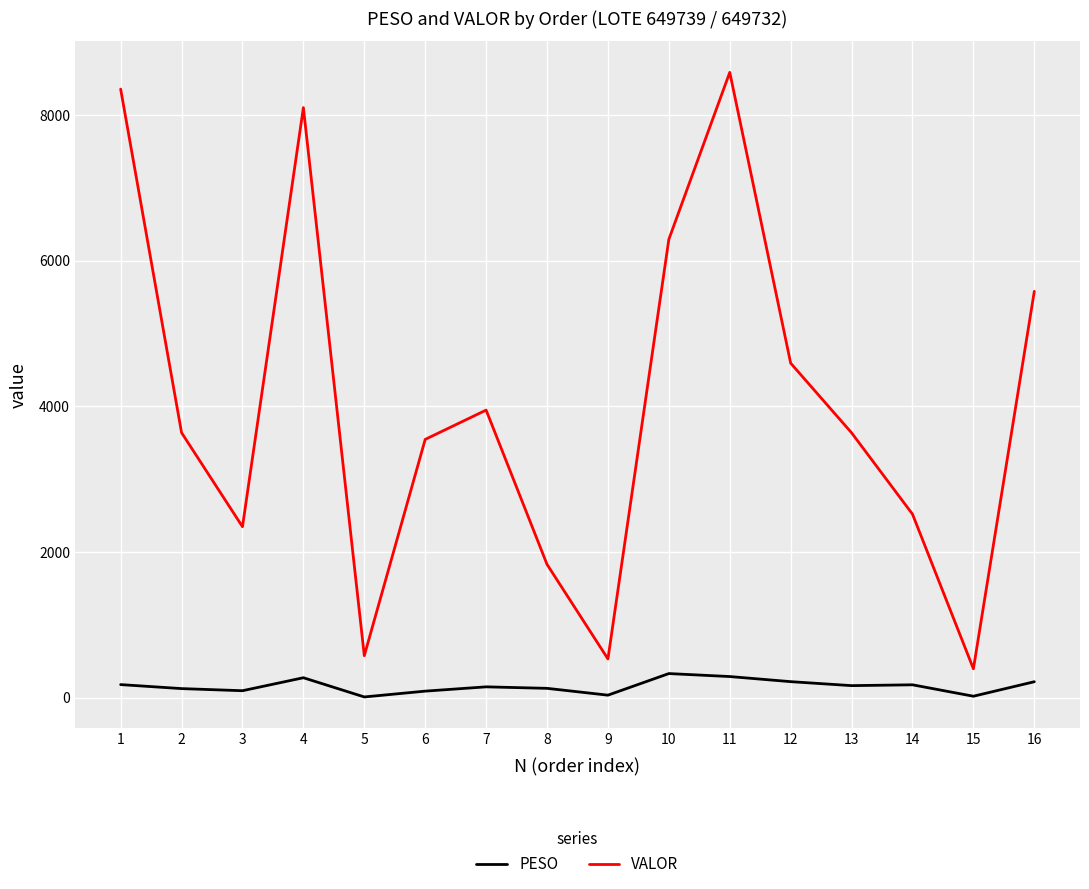

Is the value of PESO at 7 greater than the value of VALOR at 9?

No